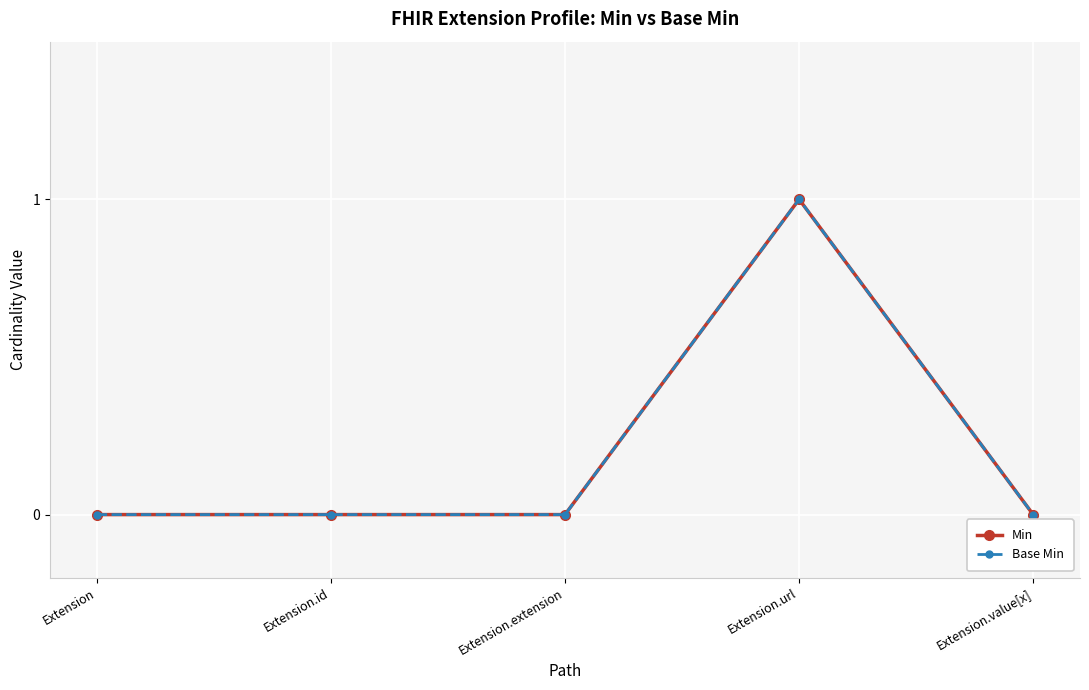

Reading right to left, list all the values displayed in this chart.

Min: Extension.value[x]=0	Extension.url=1	Extension.extension=0	Extension.id=0	Extension=0
Base Min: Extension.value[x]=0	Extension.url=1	Extension.extension=0	Extension.id=0	Extension=0